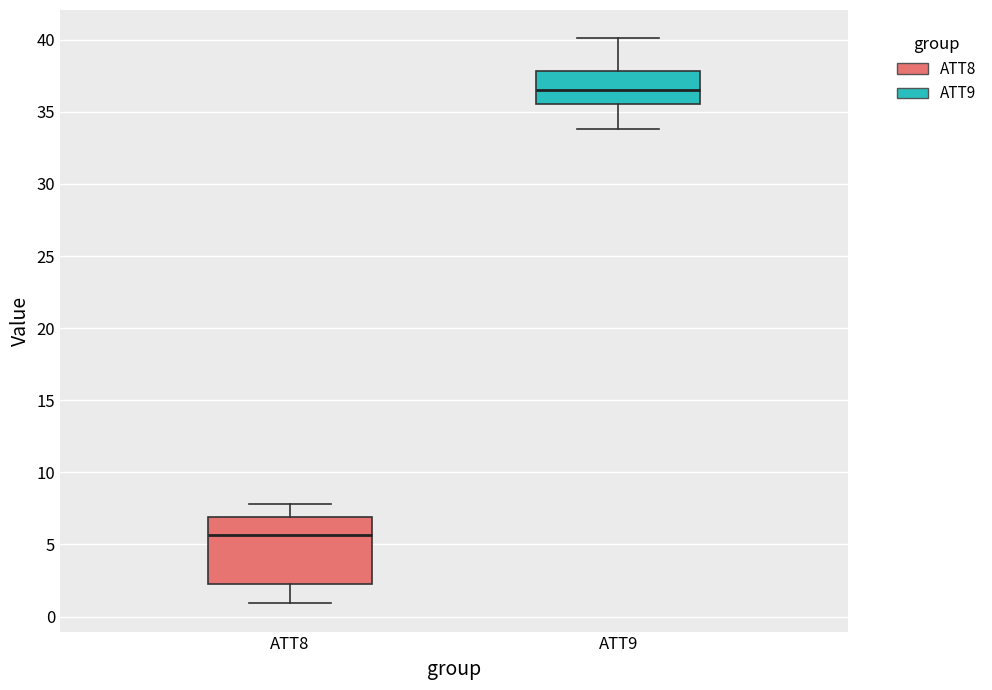

Reading left to right, read every box against the y-axis: the position of its median line, the range the box covers, and the ends of its whiskers. The values are not printed on the chart, so give them approximately, as read against the axis.

ATT8: median 5.5, box 2.5 to 7.0, whiskers 1.0 to 8.0
ATT9: median 36.5, box 35.5 to 38.0, whiskers 34.0 to 40.0